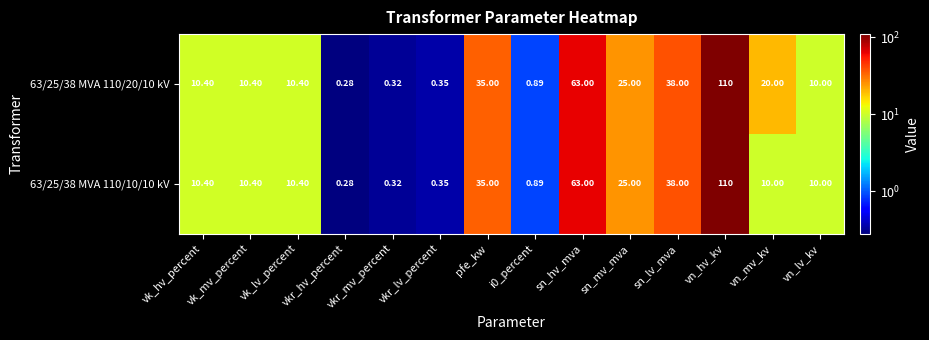

Where is 63/25/38 MVA 110/20/10 kV nearest to the value 55?

sn_hv_mva